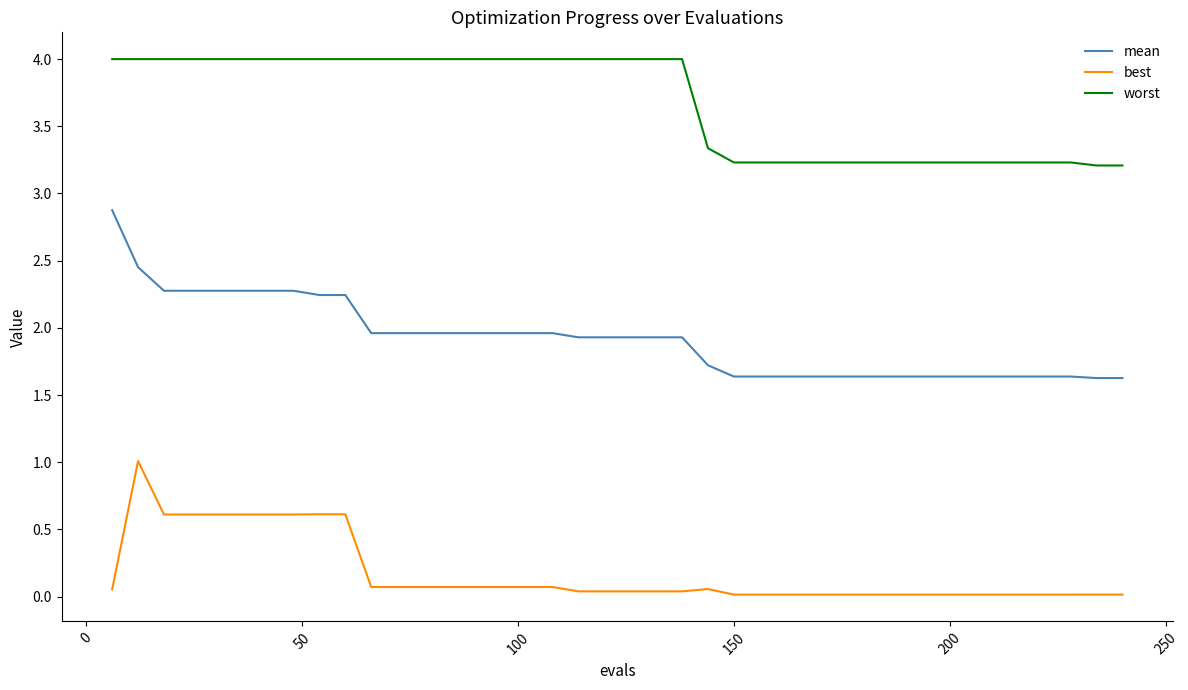

Which series has the largest range (max minus min)?

mean